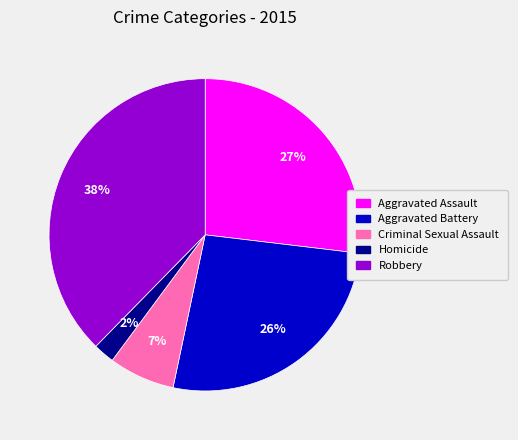

What is the largest slice in the pie chart?

Robbery